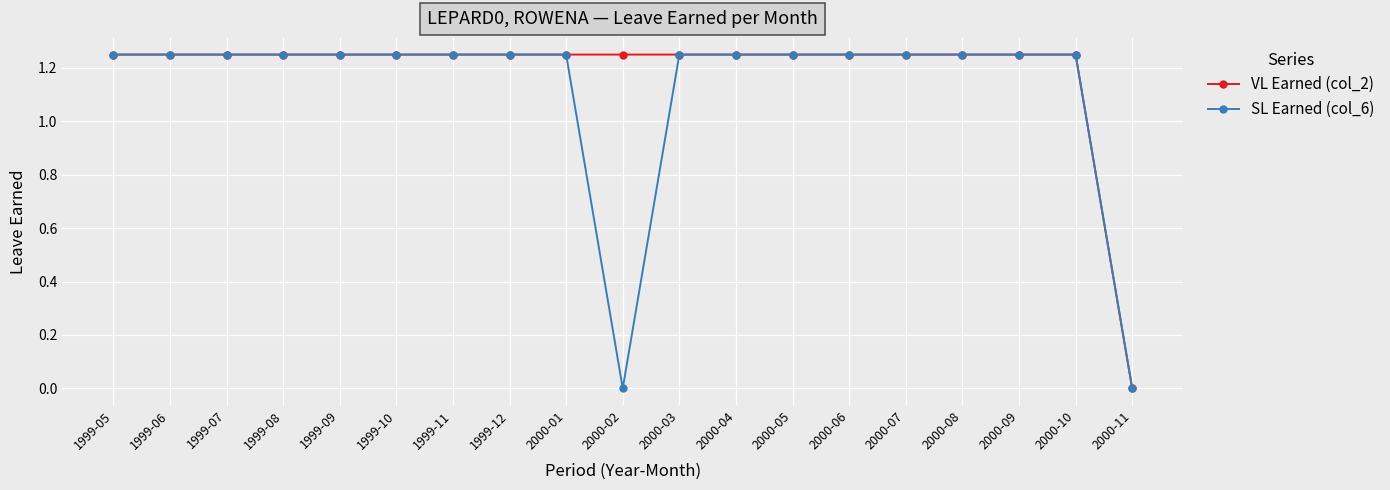

At which label does SL Earned (col_6) first exceed 1?

1999-05